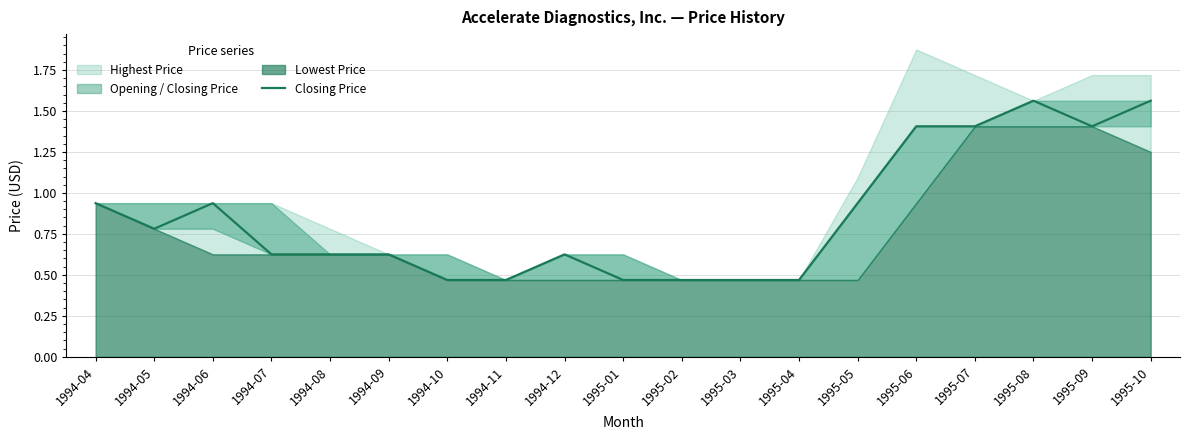

What is the label of the 11th point from the right?

1994-12